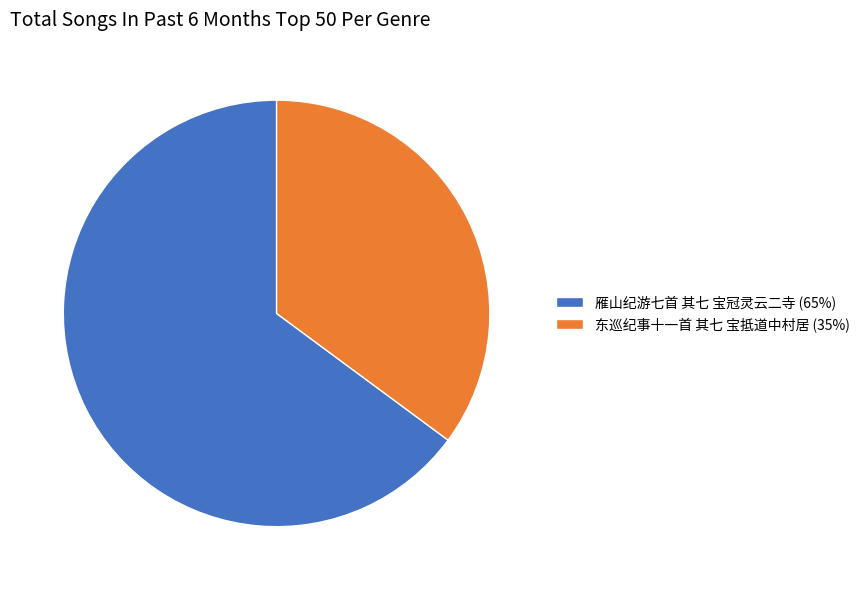

Between 东巡纪事十一首 其七 宝抵道中村居 (35%) and 雁山纪游七首 其七 宝冠灵云二寺 (65%), which is larger?

雁山纪游七首 其七 宝冠灵云二寺 (65%)